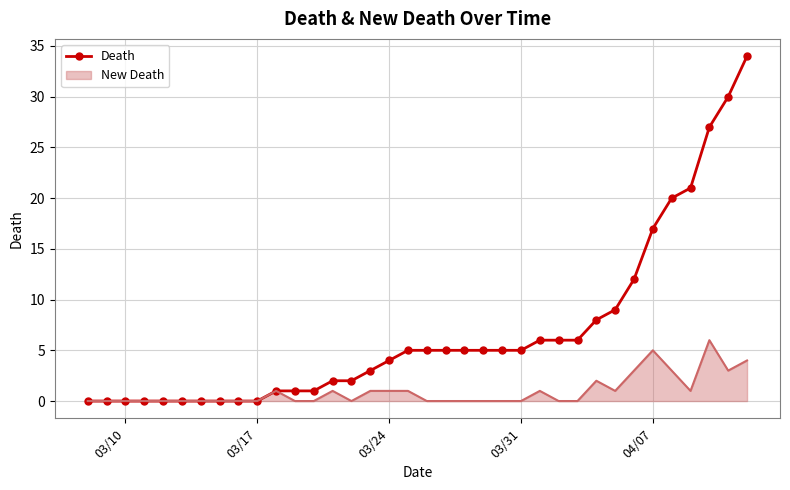

Which series has the largest range (max minus min)?

Death